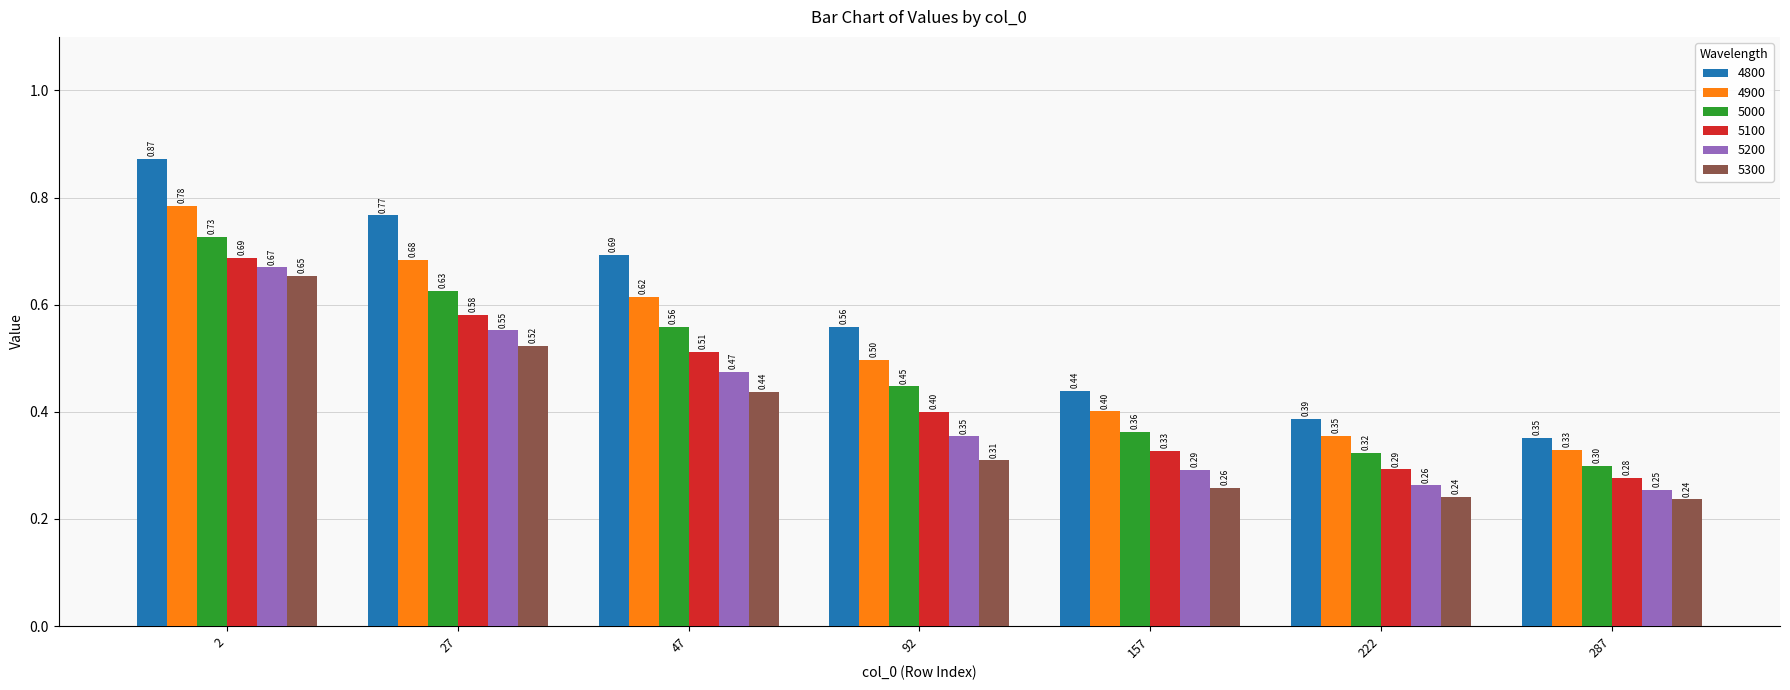

How many bars are there in total?

42